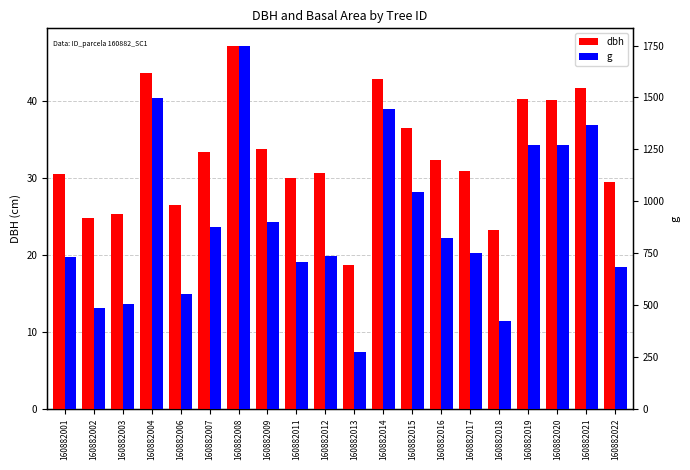

Reading left to right, transcribe all the data shown in this chart.

dbh: 30.5	24.8	25.4	43.7	26.6	33.4	47.1	33.9	30.0	30.6	18.6	42.9	36.5	32.4	30.9	23.2	40.2	40.2	41.7	29.4
g: 730.6	483.1	506.7	1499.9	553.6	876.2	1746.0	899.9	706.9	737.8	273.2	1445.5	1046.3	821.9	752.3	424.6	1272.4	1269.2	1365.7	681.2